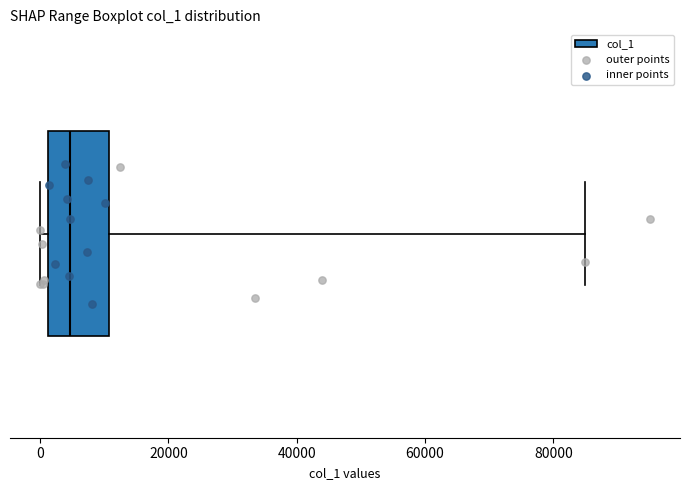

Read this box plot against the x-axis: the position of the median line, the range covered by the box, and the ends of both whiskers. The values are not printed on the chart, so give them approximately, as read against the axis.

median 4000, box 2000 to 10000, whiskers 0 to 84000